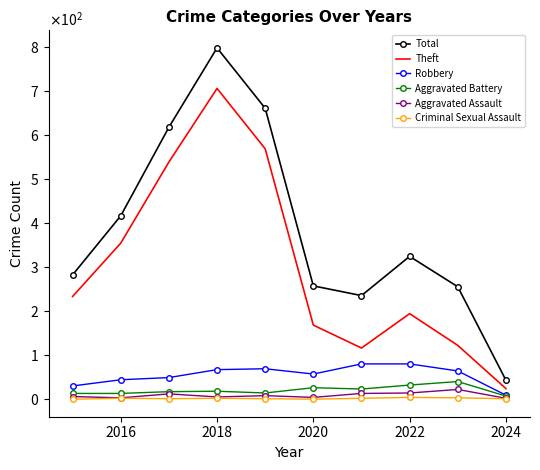

True or false: Theft and Aggravated Battery intersect in this chart.

False